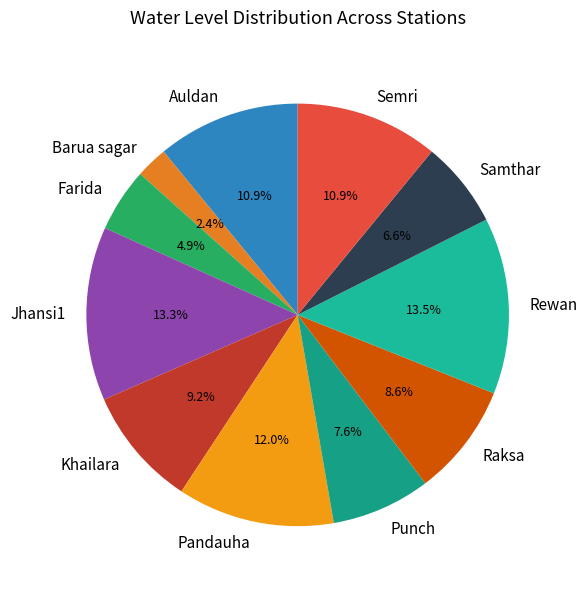

Count the number of slices in the pie.

11